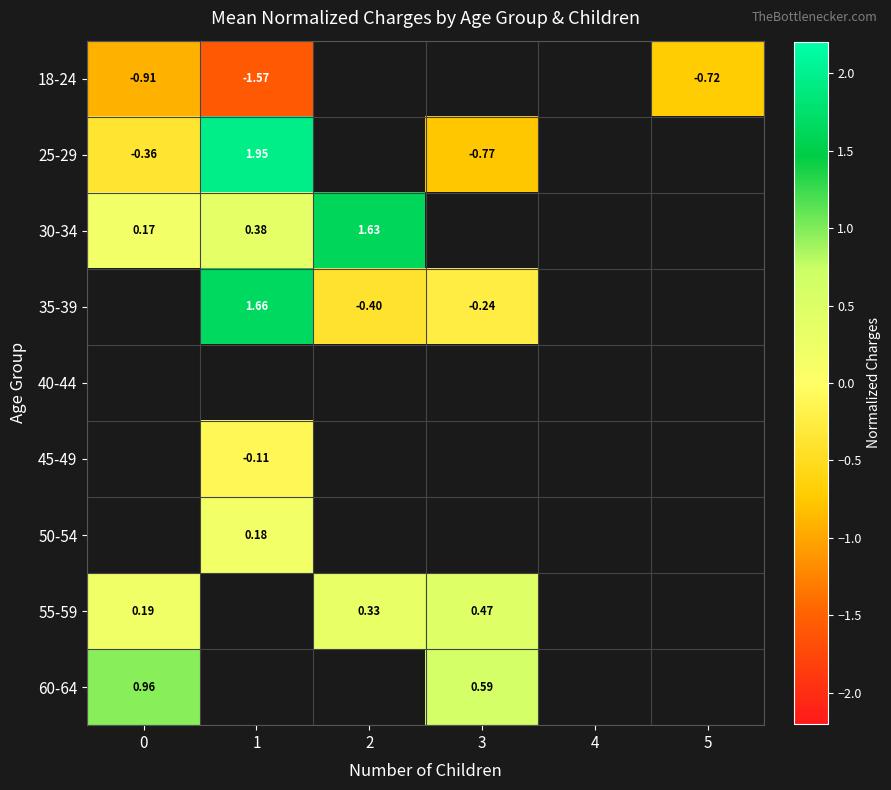

How many values in 30-34 are above zero?

3